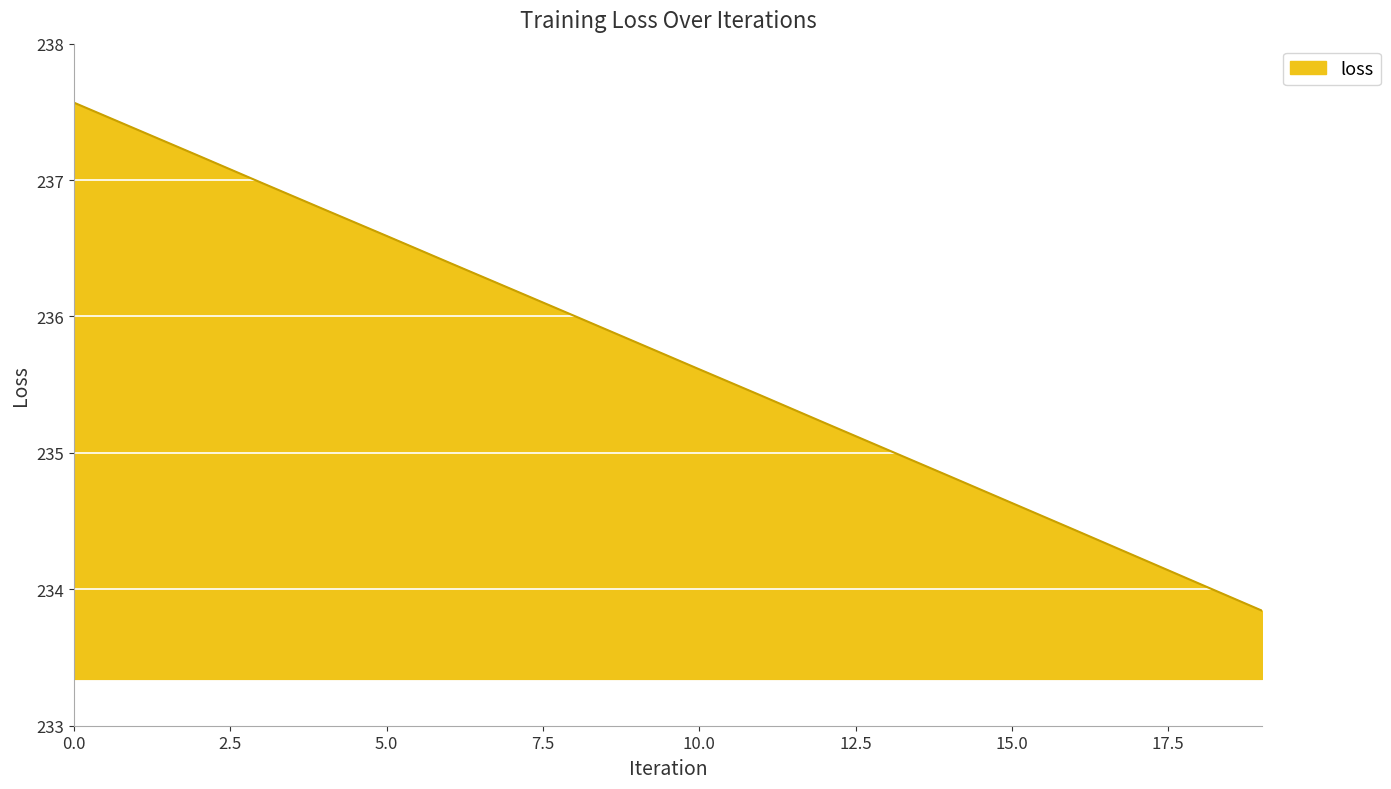

How many distinct data groups are displayed?

1